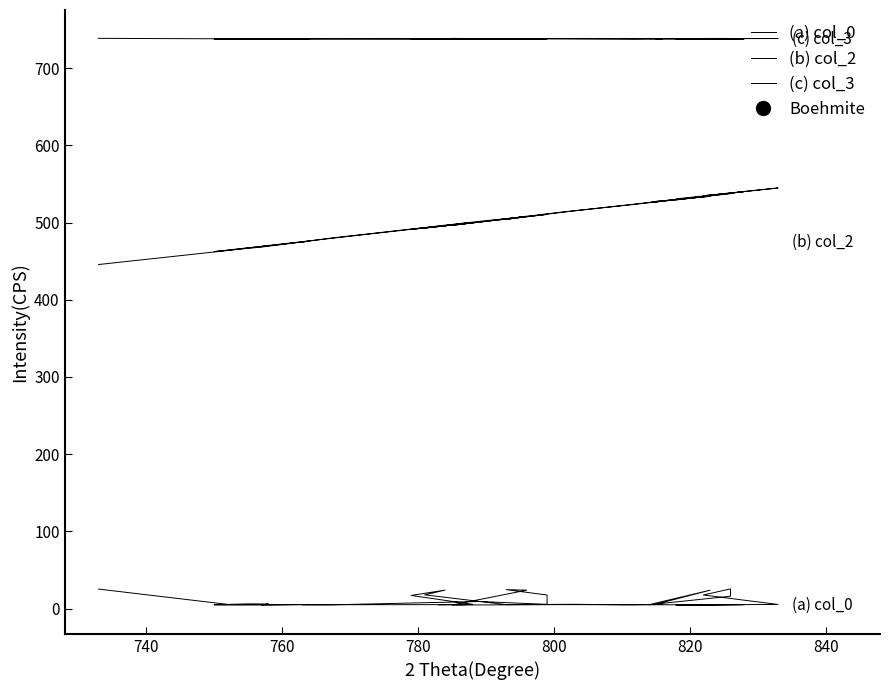

Which series has the largest total across all categories?

(c) col_3